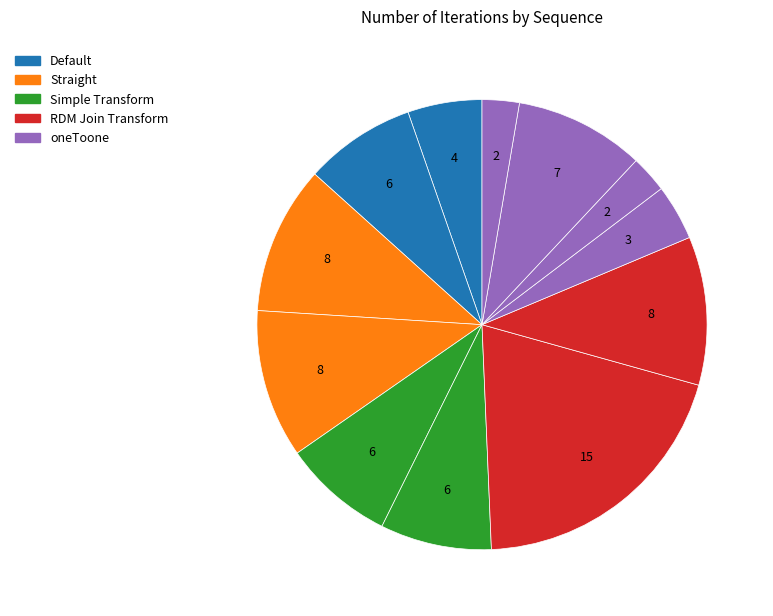

Rank the categories by value from lowest to highest.

10, 12, 9, 1, 2, 5, 6, 11, 3, 4, 8, 7